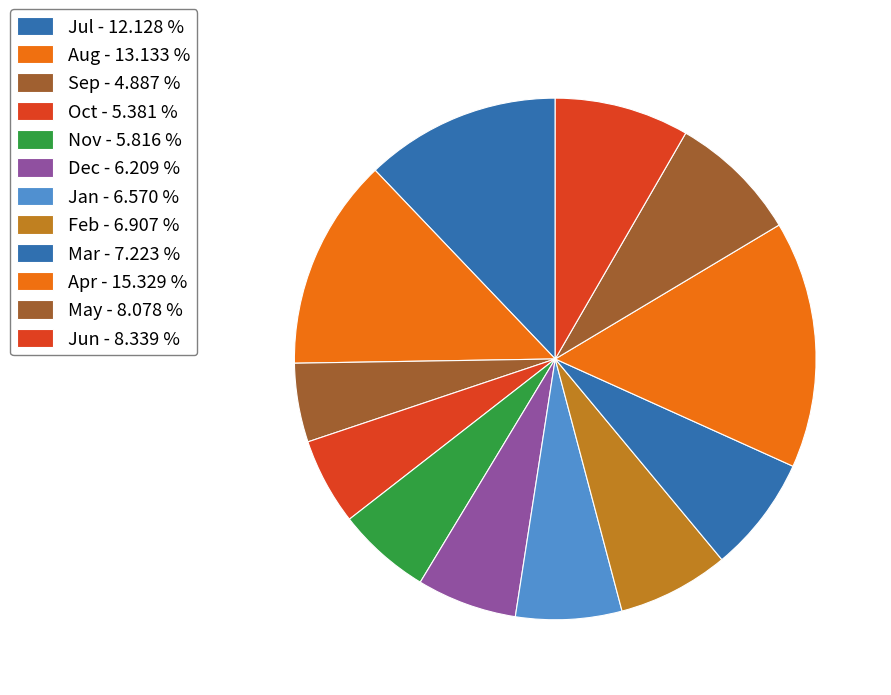

Count the number of slices in the pie.

12